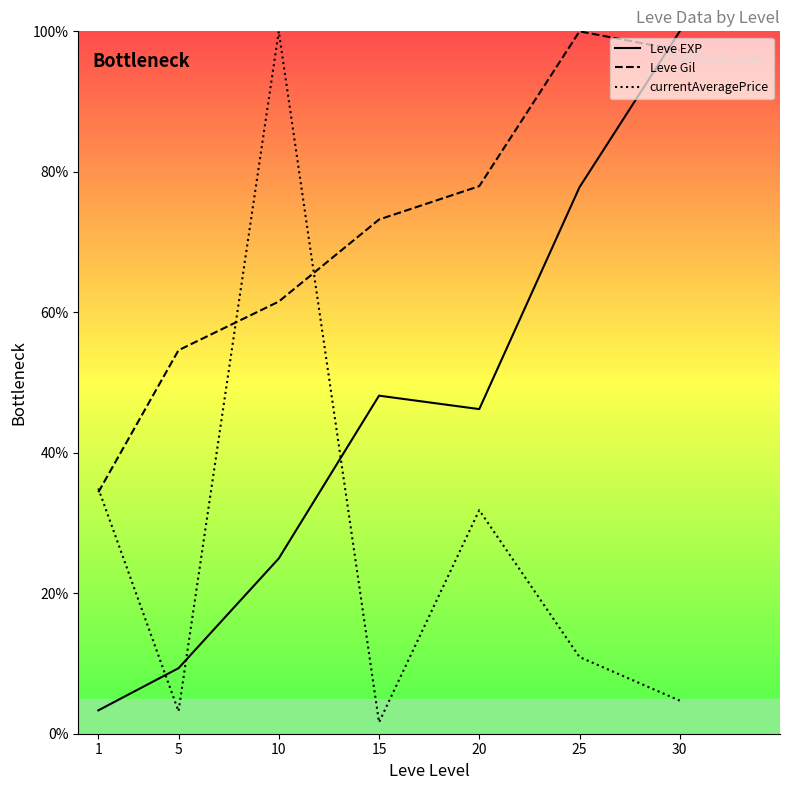

What is the value of the Leve Gil point at the 6th from the left?

100.0